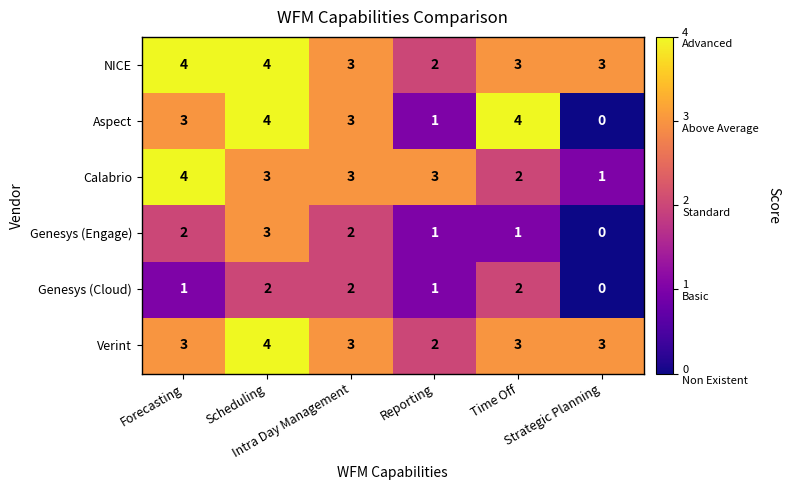

At which category is the sum across all series the highest?

Scheduling